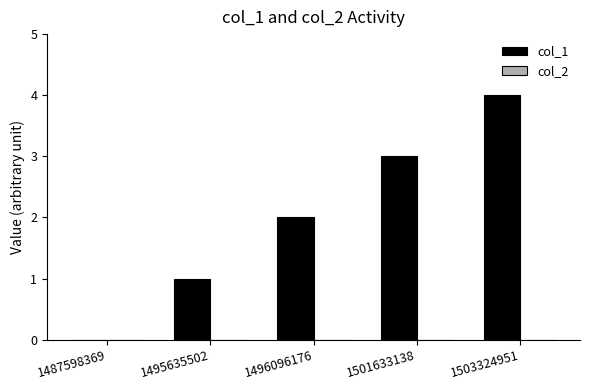

What is the change in value from 1495635502 to 1503324951?

+3